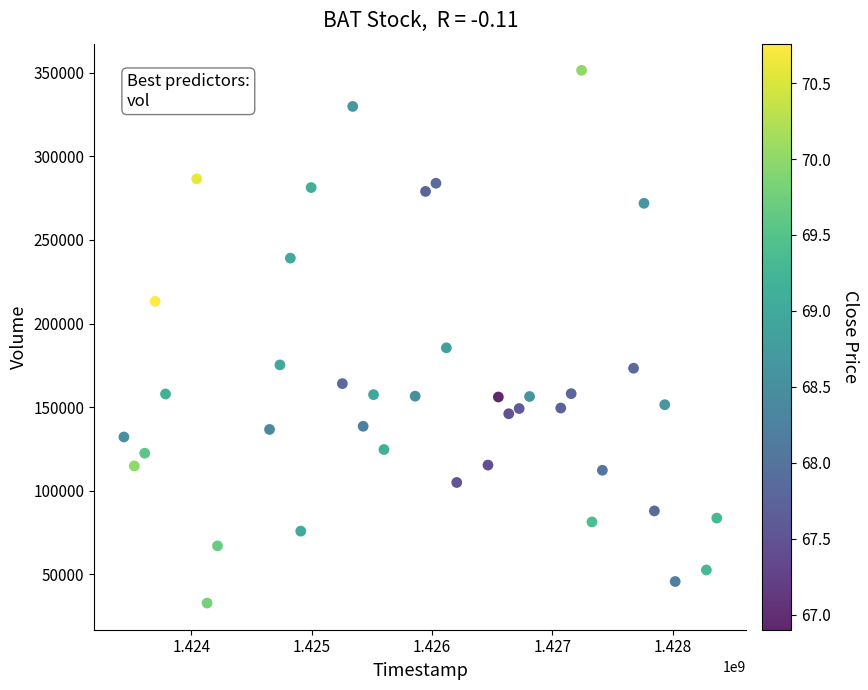

What is the range of Y values (max minus min)?

318500